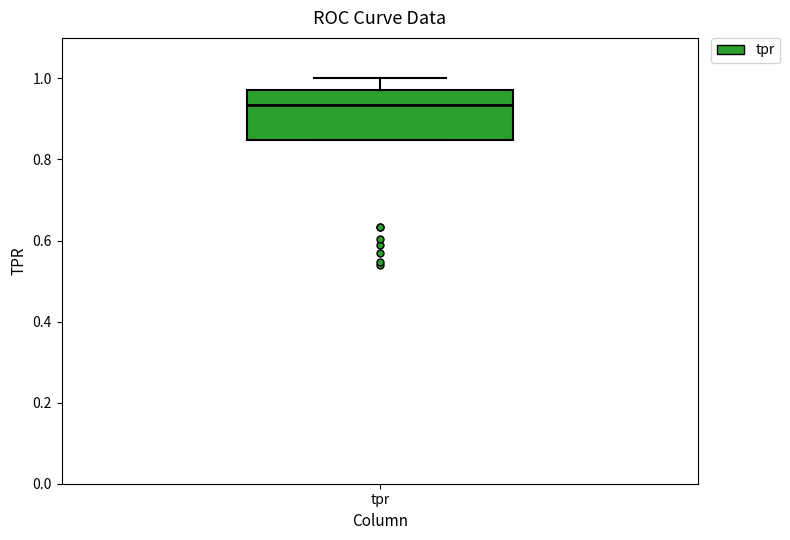

Transcribe this box plot: give where the median line is, the range the box spans, and where the two whiskers end, as read against the y-axis. The values are not printed on the chart, so give them approximately, as read against the axis.

median 0.94, box 0.84 to 0.98, whiskers 0.84 to 1.00